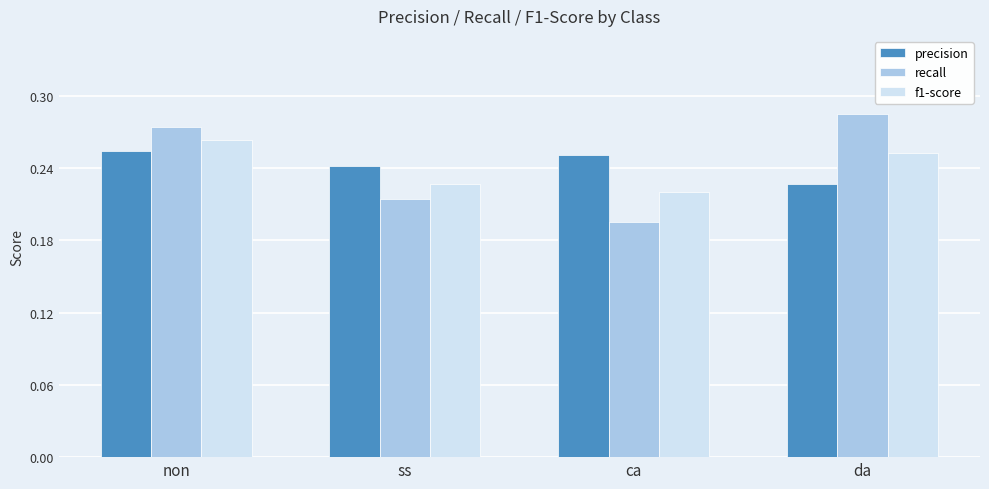

List the series in order of their peak value, highest first.

recall, f1-score, precision